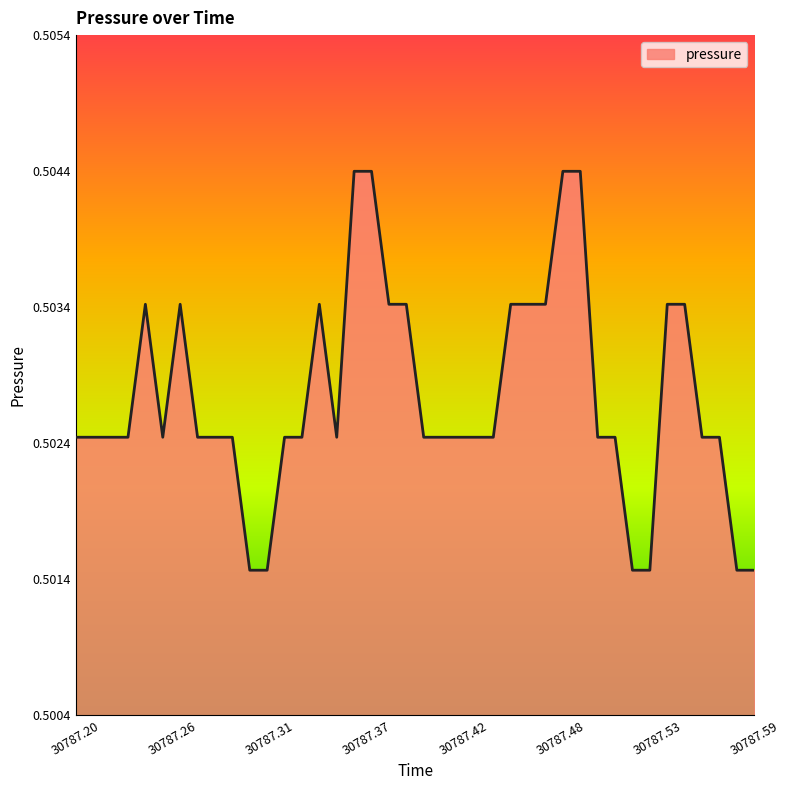

Reading right to left, list all the values displayed in this chart.

0.5	0.5	0.5	0.5	0.5	0.5	0.5	0.5	0.5	0.5	0.5	0.5	0.5	0.5	0.5	0.5	0.5	0.5	0.5	0.5	0.5	0.5	0.5	0.5	0.5	0.5	0.5	0.5	0.5	0.5	0.5	0.5	0.5	0.5	0.5	0.5	0.5	0.5	0.5	0.5